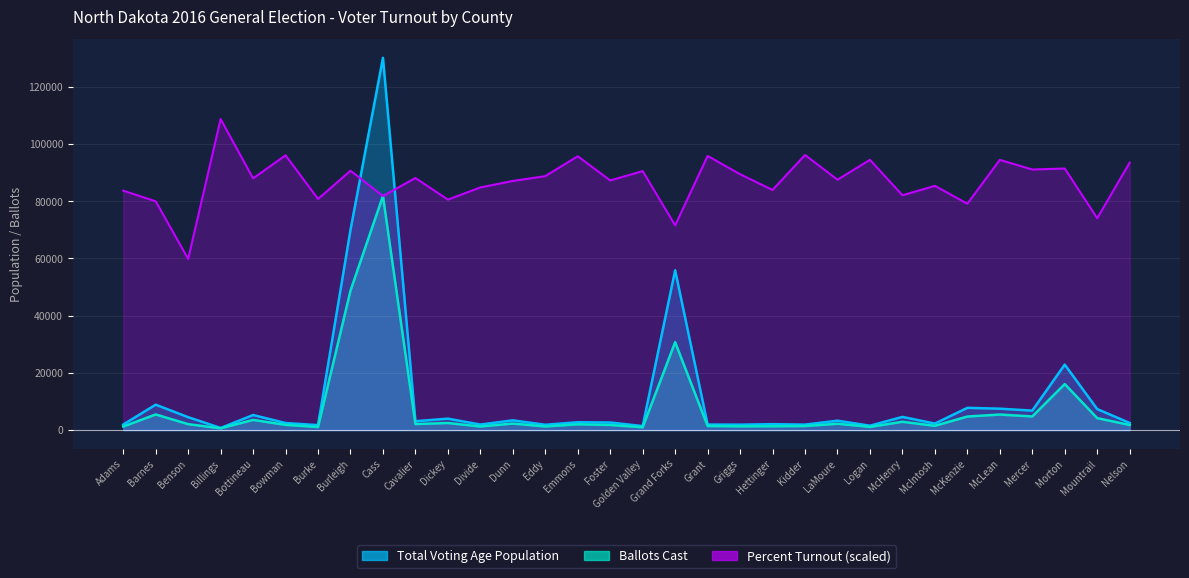

At which category does Total Voting Age Population reach its first local valley?

Billings